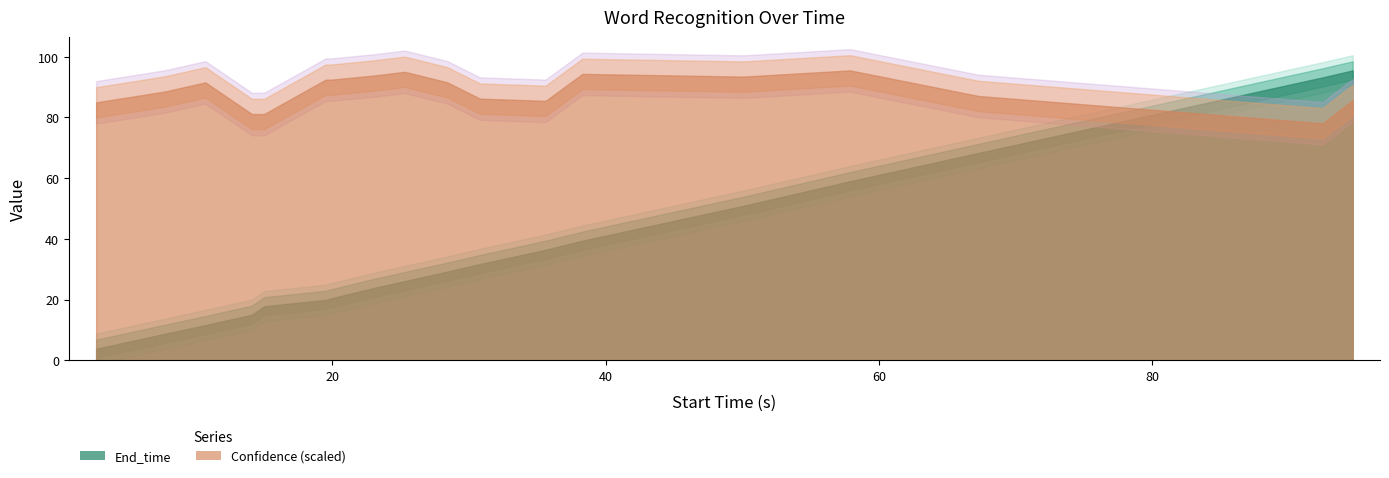

How many interior local peaks does the Confidence series have?

4